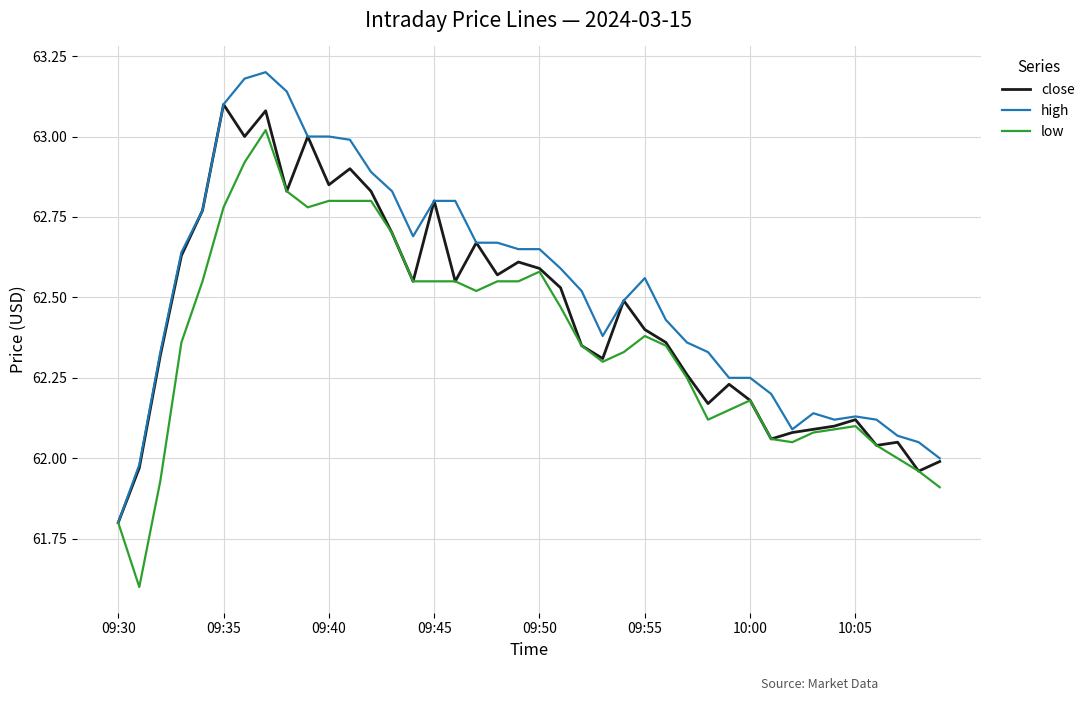

Which series has the largest total across all categories?

high